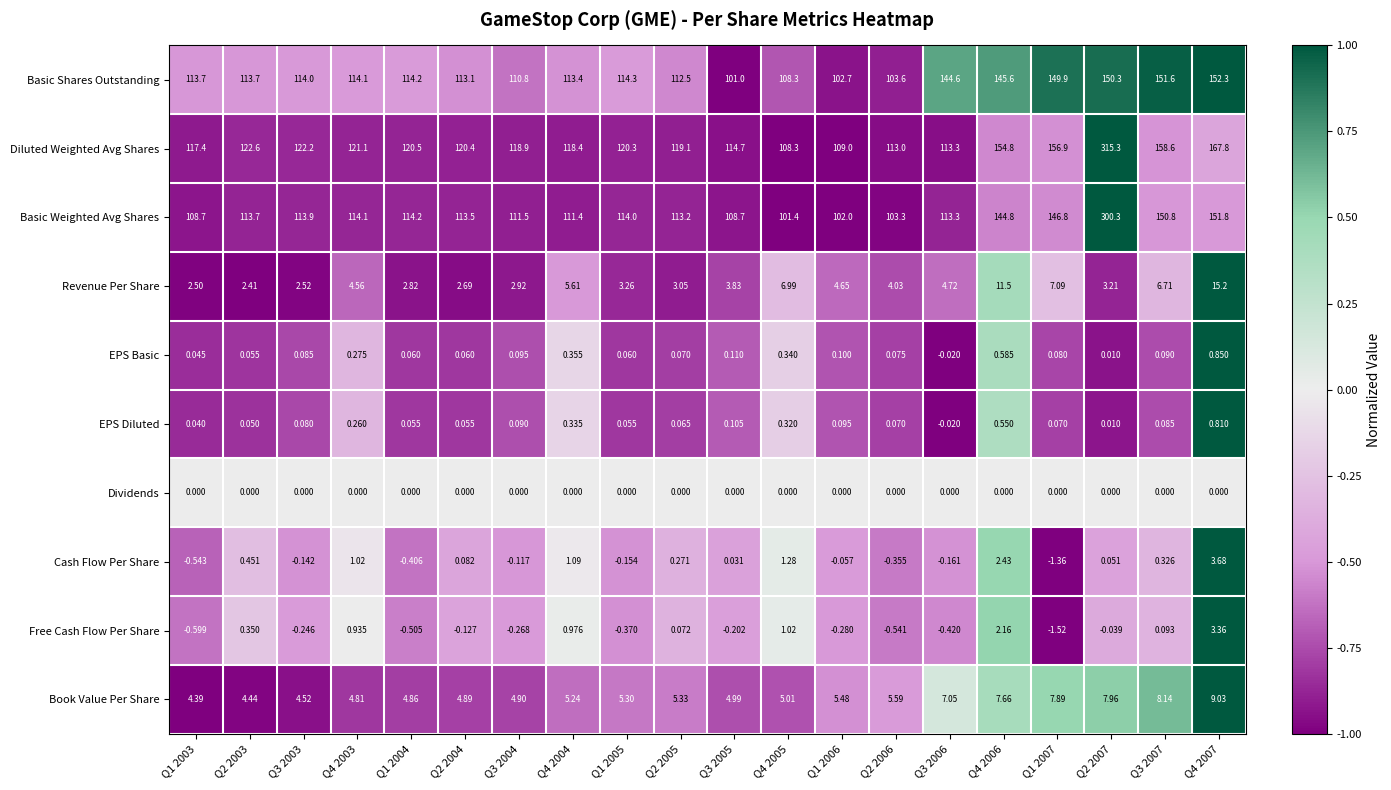

Rank the series by their maximum value, from lowest to highest.

Dividends, EPS Diluted, EPS Basic, Free Cash Flow Per Share, Cash Flow Per Share, Book Value Per Share, Revenue Per Share, Basic Shares Outstanding, Basic Weighted Avg Shares, Diluted Weighted Avg Shares